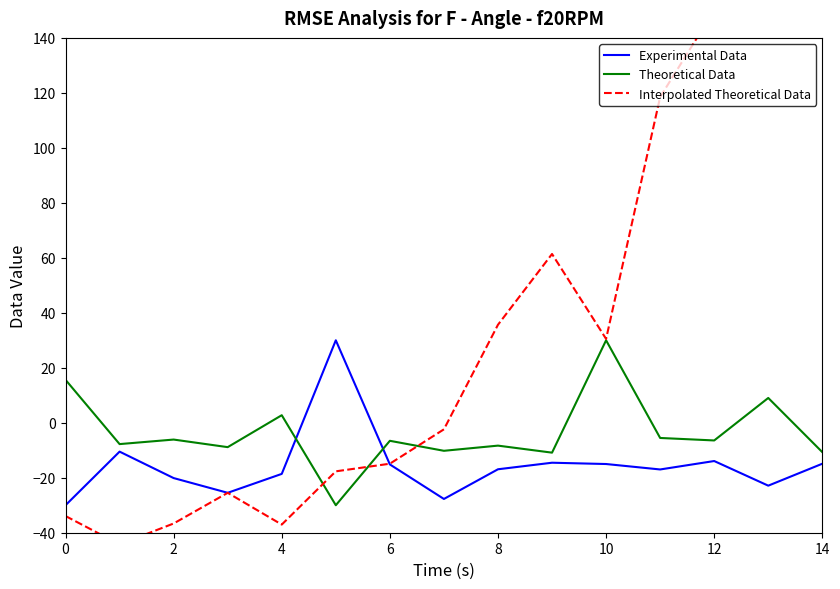

How many data points does each series have?

15